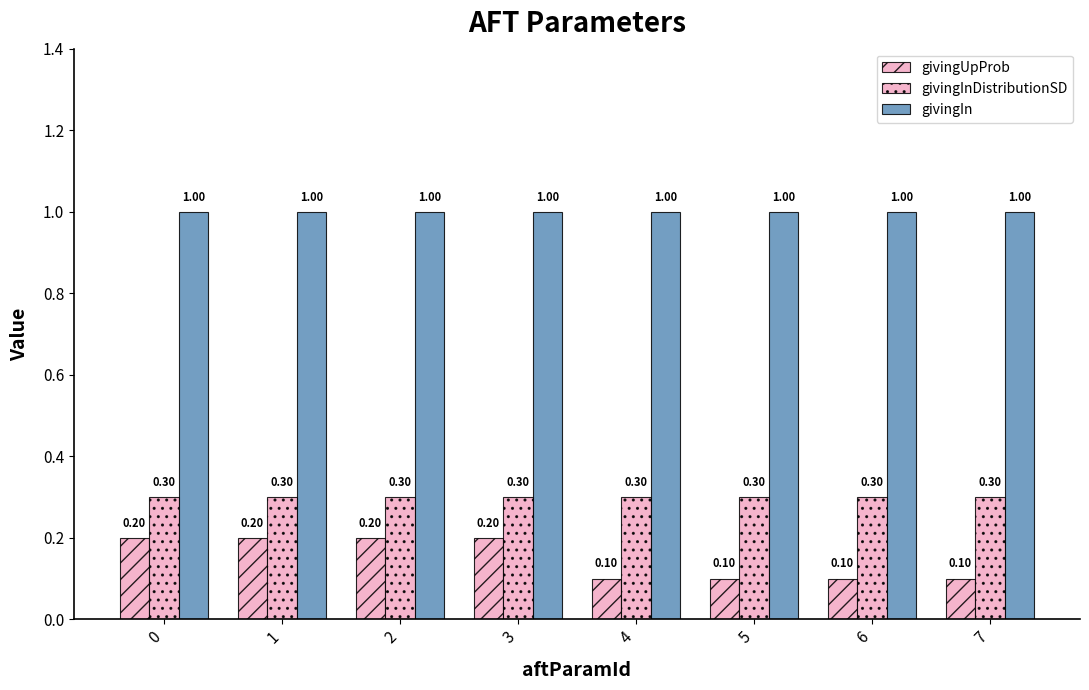

Does the chart contain any negative values?

No